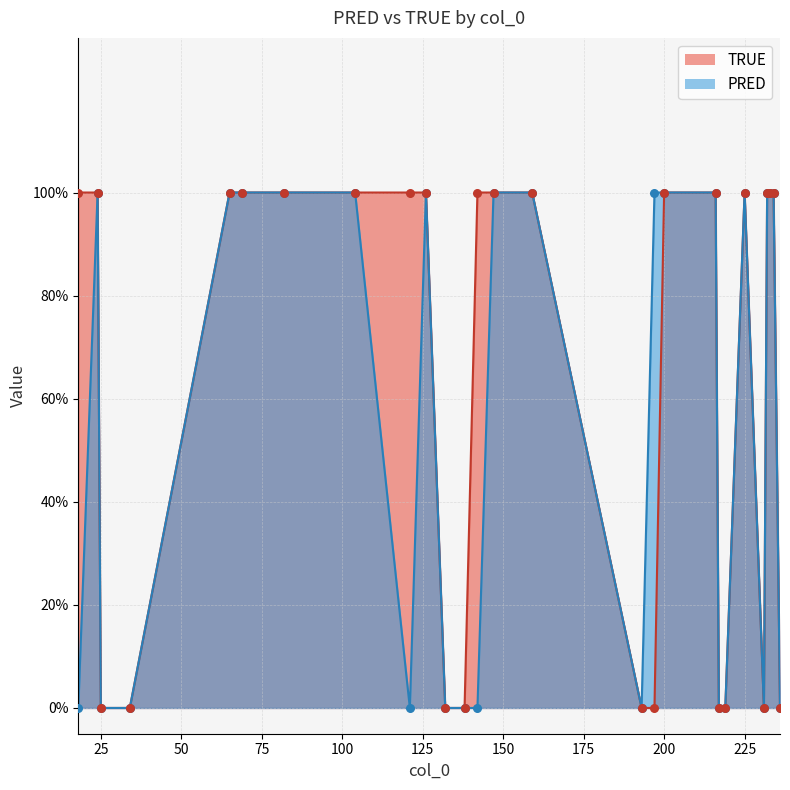

Which series has the largest Y range (max minus min)?

PRED